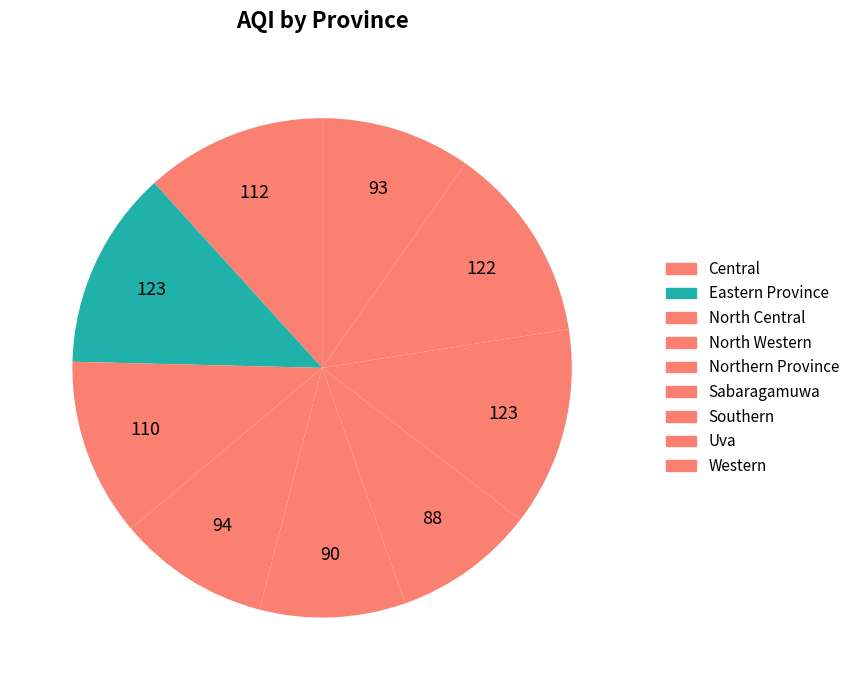

Combined, do Uva and Western account for over 50%?

No